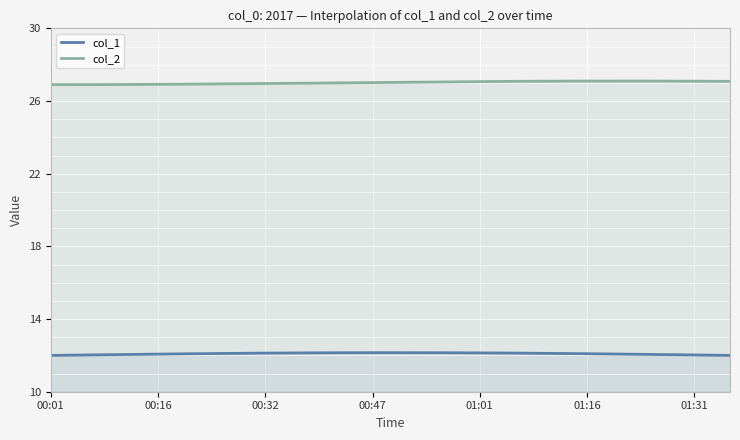

Which series changed the most between 00:37 and 00:47?

col_1